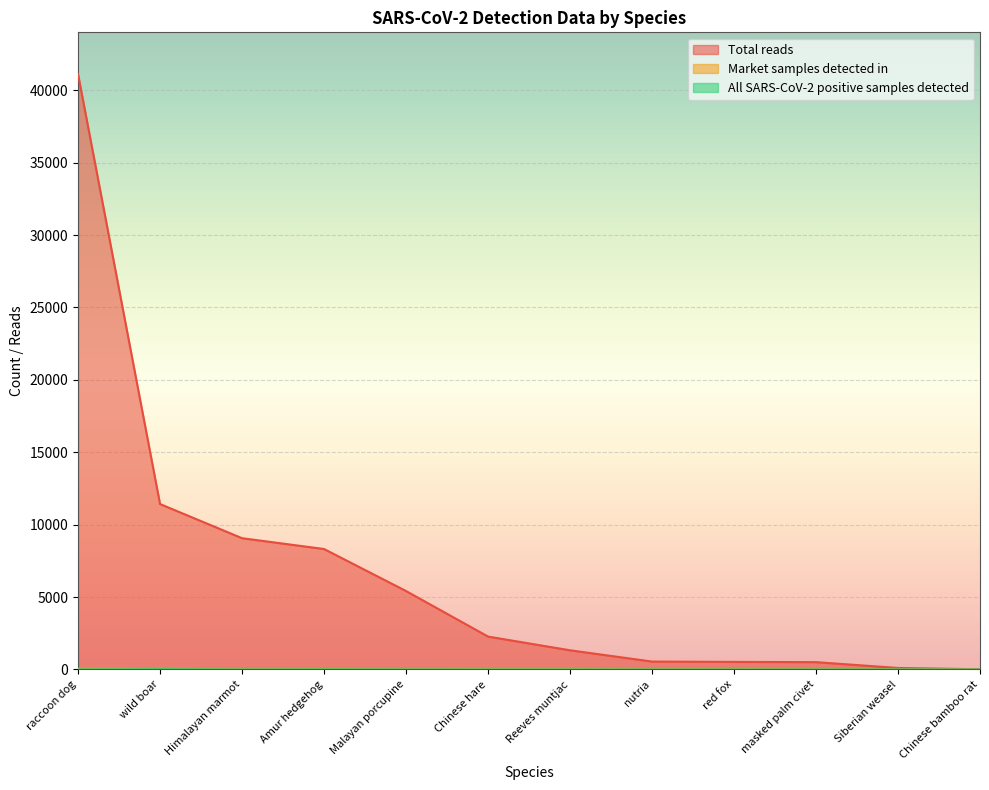

The Total reads series shows 41118 at raccoon dog. True or false?

True